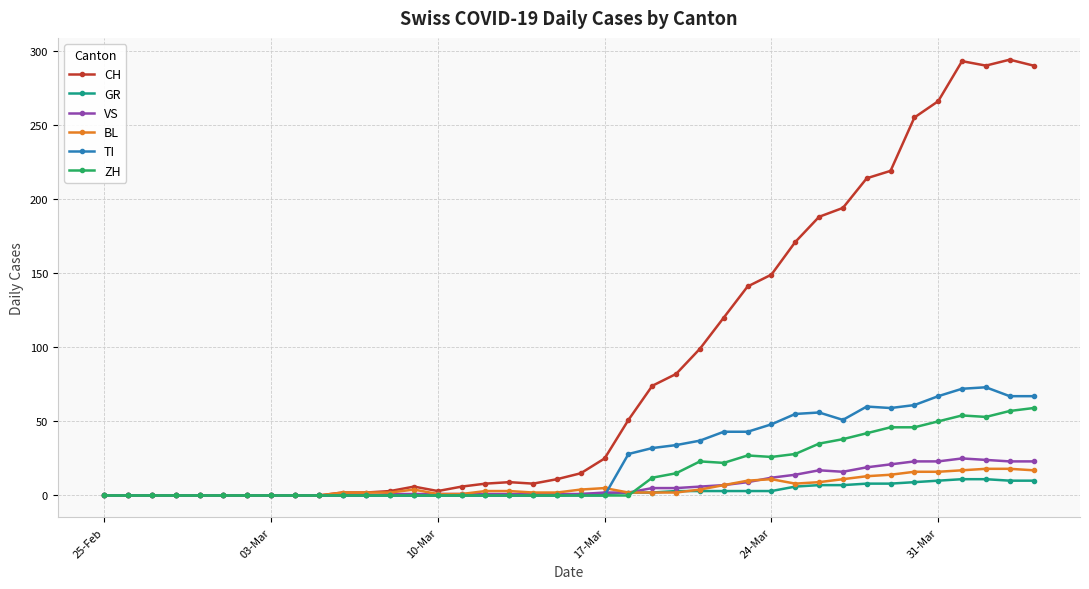

What is the maximum value for ZH?

59